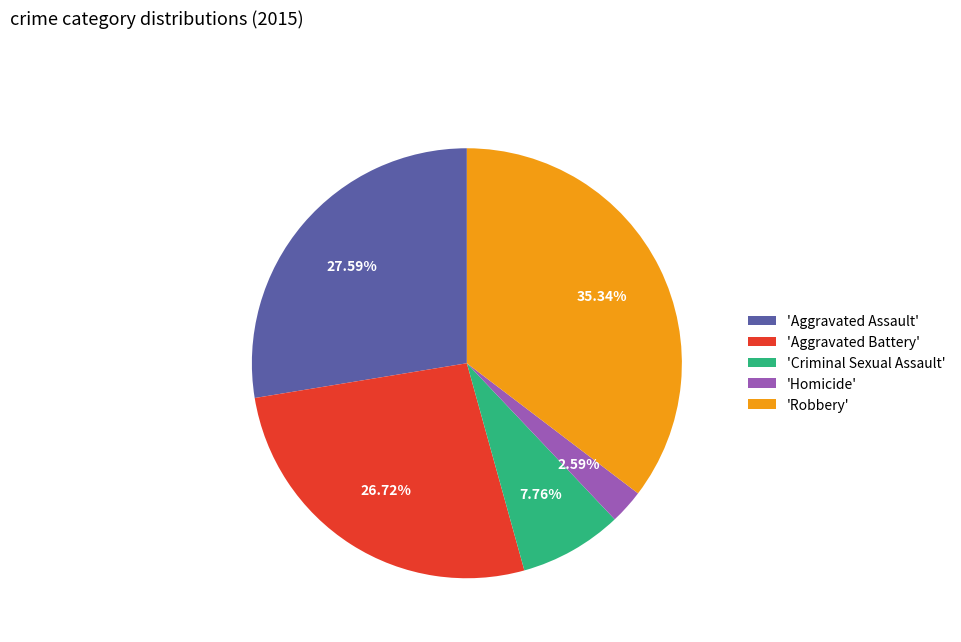

Rank the categories by value from highest to lowest.

'Robbery', 'Aggravated Assault', 'Aggravated Battery', 'Criminal Sexual Assault', 'Homicide'